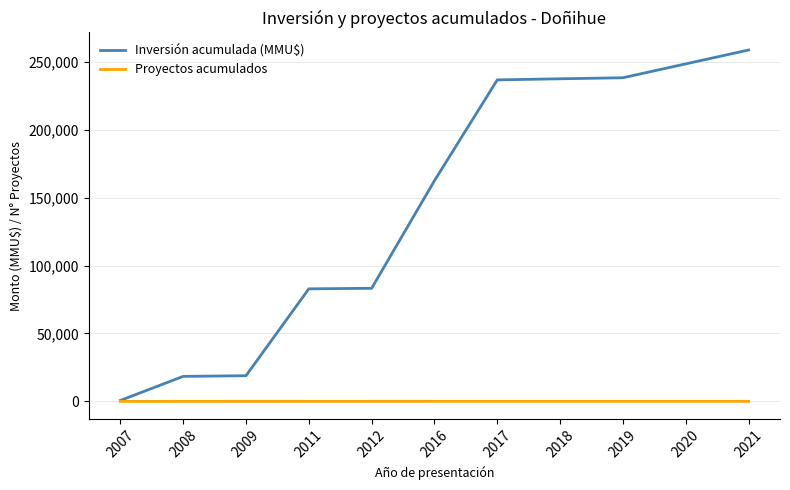

Read the Proyectos acumulados value at 2009, to the nearest 5.

30